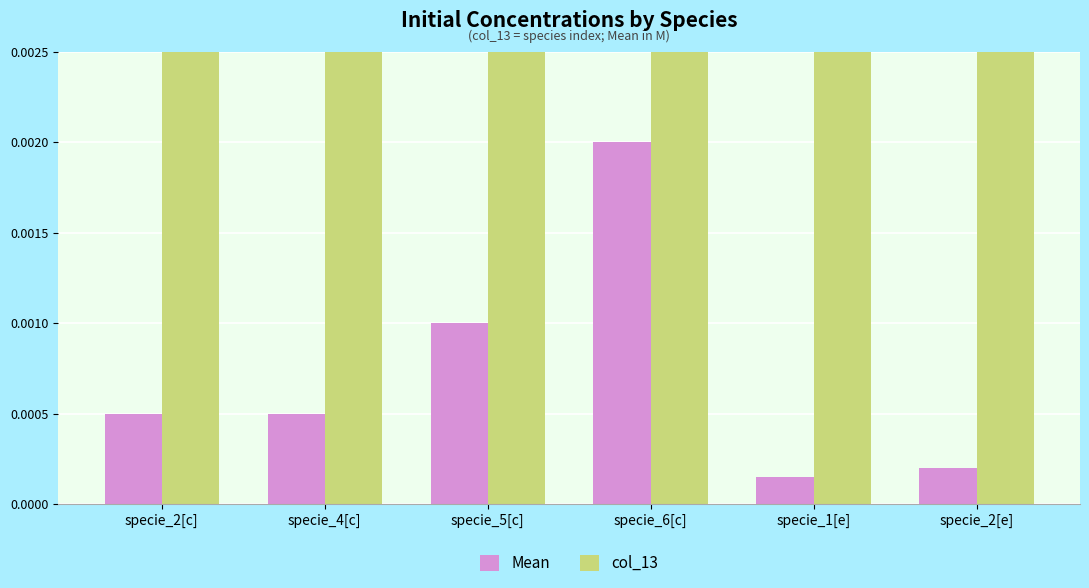

At which category is the sum across all series the highest?

specie_6[c]